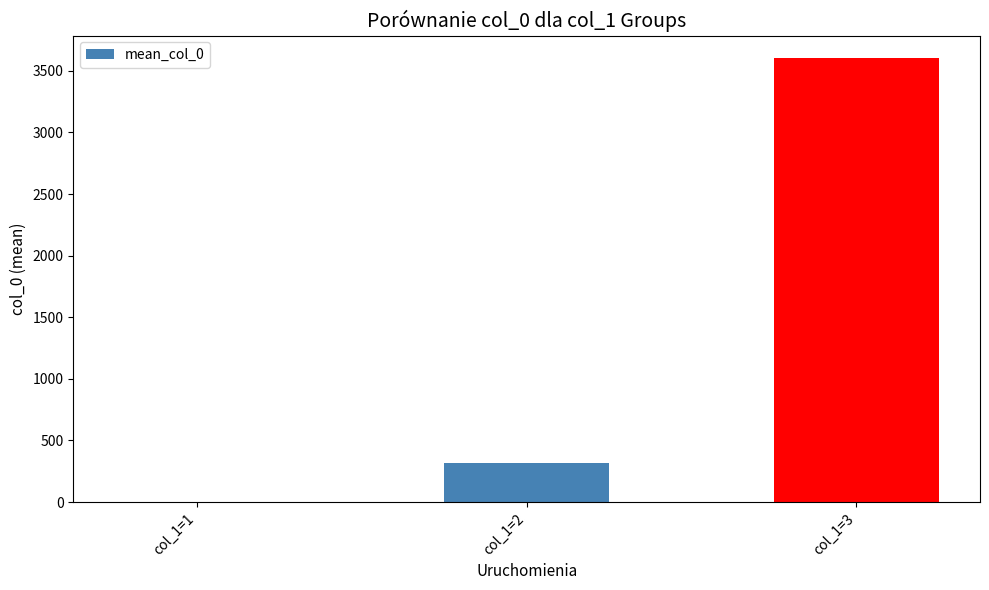

Which label corresponds to the largest value in the chart?

col_1=3